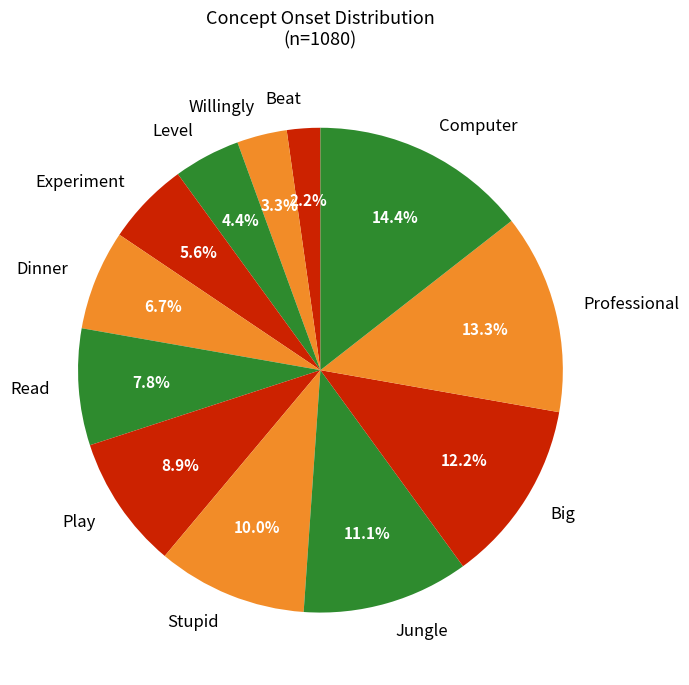

Do Stupid and Big together represent more than half of the pie?

No